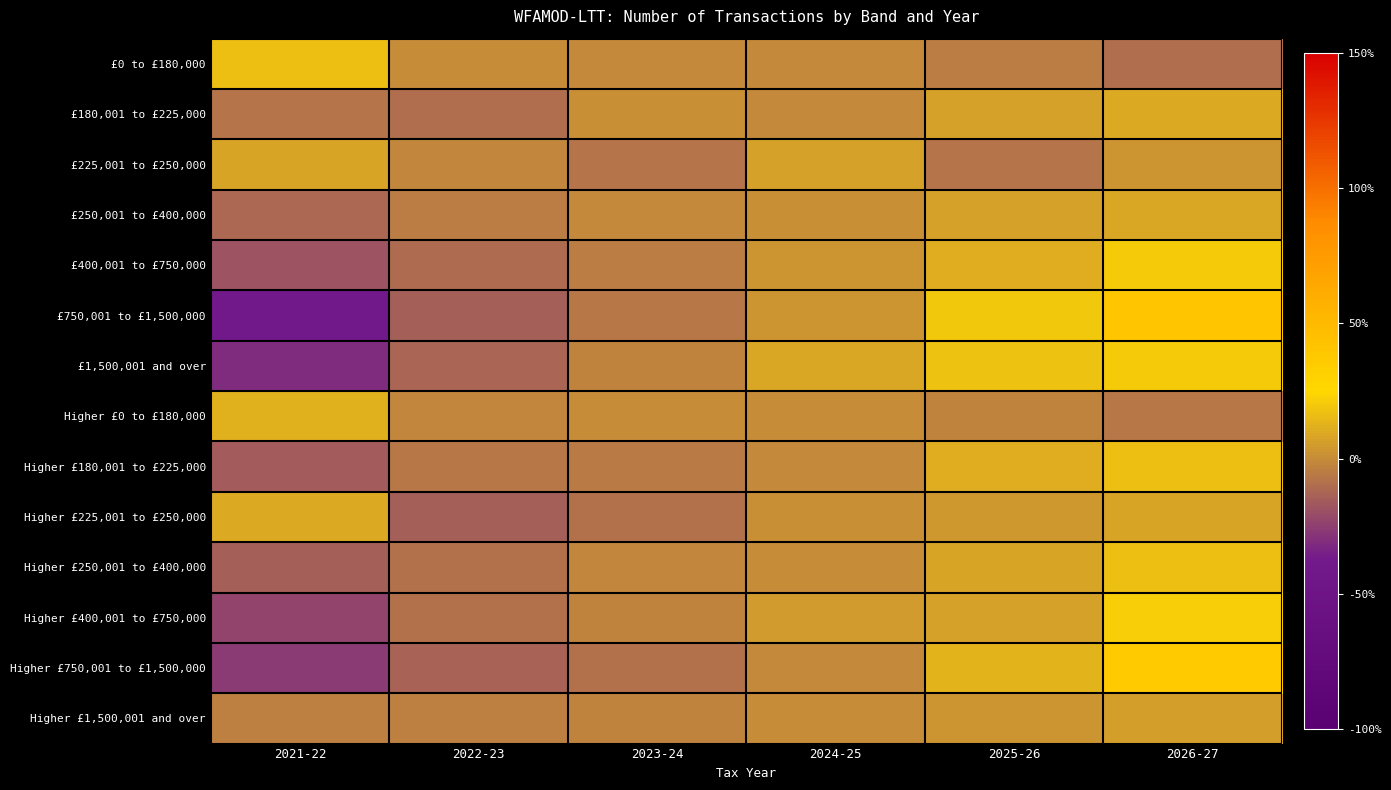

Reading left to right, transcribe all the data shown in this chart.

£0 to £180,000: 2021-22=16.7	2022-23=-0.3	2023-24=-0.5	2024-25=-0.8	2025-26=-5.1	2026-27=-10.0
£180,001 to £225,000: 2021-22=-7.6	2022-23=-9.4	2023-24=0.8	2024-25=-1.0	2025-26=7.0	2026-27=10.2
£225,001 to £250,000: 2021-22=7.9	2022-23=-2.1	2023-24=-7.3	2024-25=6.5	2025-26=-8.2	2026-27=3.2
£250,001 to £400,000: 2021-22=-11.6	2022-23=-4.6	2023-24=-0.9	2024-25=0.8	2025-26=7.1	2026-27=9.3
£400,001 to £750,000: 2021-22=-18.8	2022-23=-10.7	2023-24=-5.2	2024-25=2.7	2025-26=11.3	2026-27=20.7
£750,001 to £1,500,000: 2021-22=-41.4	2022-23=-14.9	2023-24=-6.7	2024-25=3.4	2025-26=19.3	2026-27=40.2
£1,500,001 and over: 2021-22=-31.5	2022-23=-12.6	2023-24=-3.1	2024-25=8.7	2025-26=18.1	2026-27=20.5
Higher £0 to £180,000: 2021-22=11.4	2022-23=-1.5	2023-24=0.0	2024-25=-0.2	2025-26=-3.1	2026-27=-6.6
Higher £180,001 to £225,000: 2021-22=-15.1	2022-23=-6.7	2023-24=-5.7	2024-25=-0.6	2025-26=11.3	2026-27=16.7
Higher £225,001 to £250,000: 2021-22=9.8	2022-23=-14.7	2023-24=-9.0	2024-25=1.5	2025-26=4.1	2026-27=8.3
Higher £250,001 to £400,000: 2021-22=-14.2	2022-23=-9.0	2023-24=-2.2	2024-25=0.5	2025-26=8.4	2026-27=16.5
Higher £400,001 to £750,000: 2021-22=-22.9	2022-23=-8.2	2023-24=-2.8	2024-25=4.9	2025-26=7.2	2026-27=21.8
Higher £750,001 to £1,500,000: 2021-22=-26.6	2022-23=-13.3	2023-24=-8.4	2024-25=-0.7	2025-26=12.6	2026-27=36.4
Higher £1,500,001 and over: 2021-22=-3.9	2022-23=-3.9	2023-24=-2.5	2024-25=0.5	2025-26=3.4	2026-27=6.4